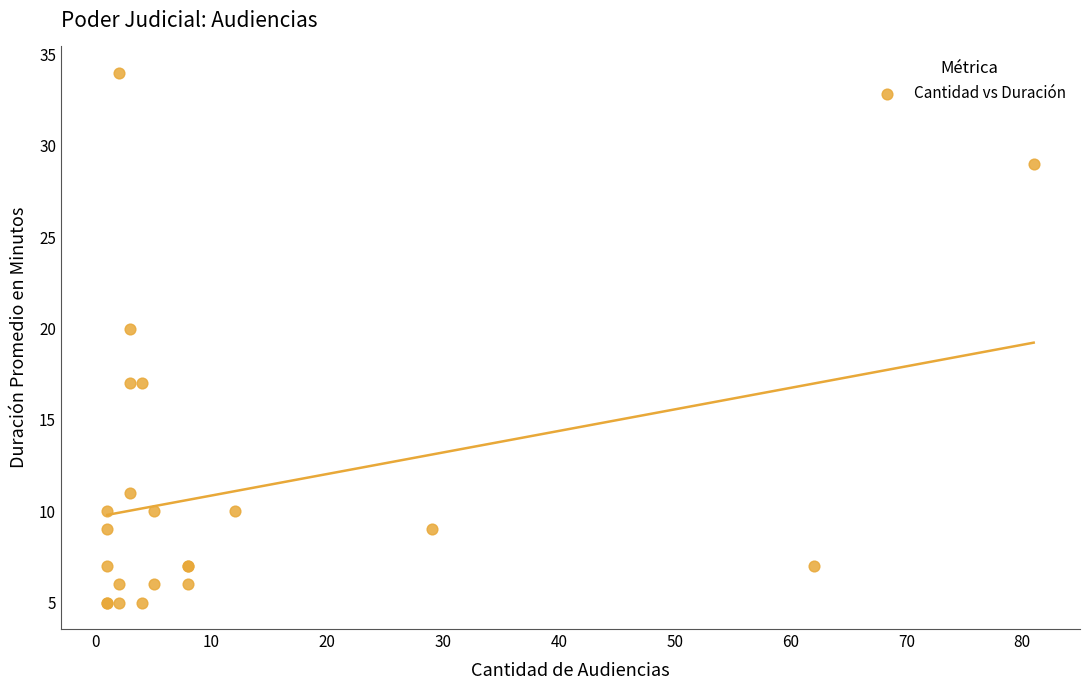

What Y value in the scatter plot is closest to 19?

20